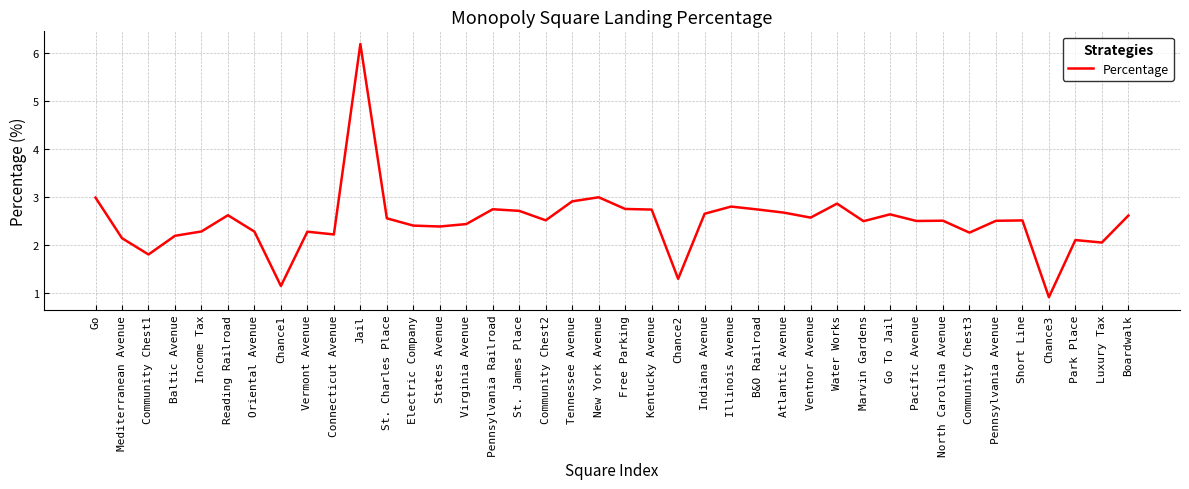

The chart shows a value of 3.0 at Go. True or false?

True